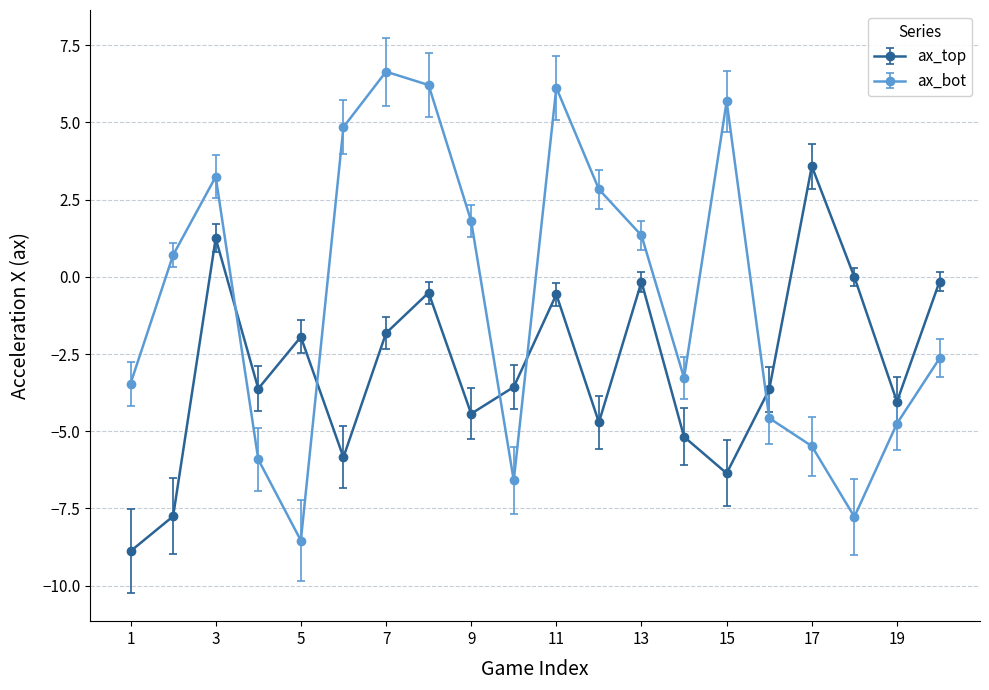

Which series has the largest total across all categories?

ax_bot